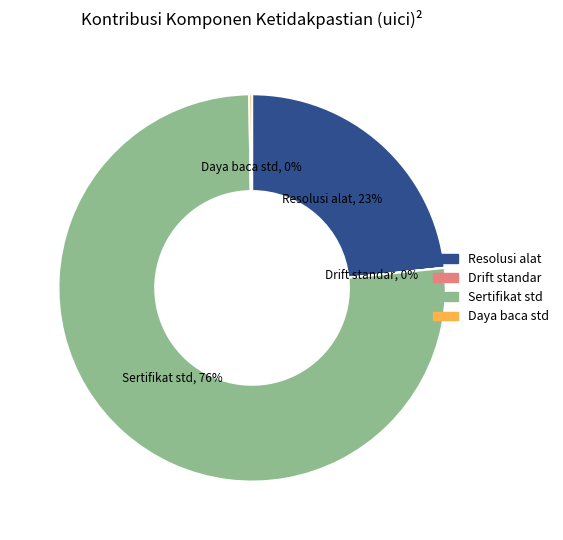

Which category accounts for the majority?

Sertifikat std